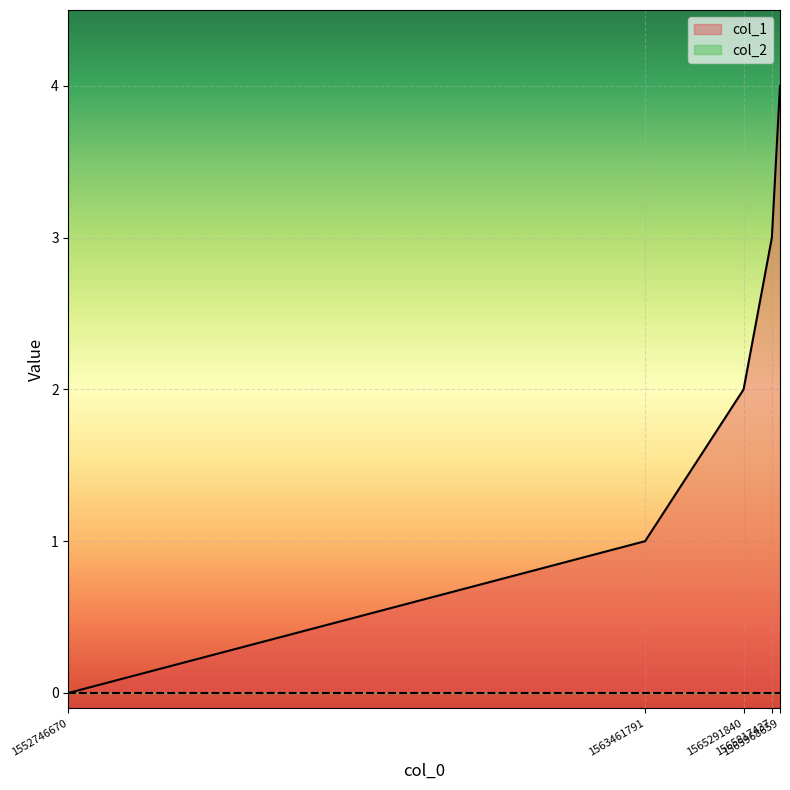

Which category has the lowest value across all series?

1552746670